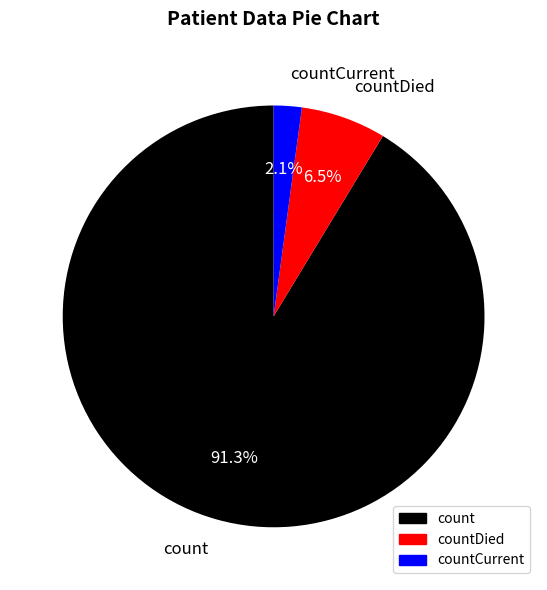

What percentage is the count slice, to the nearest percent?

91%